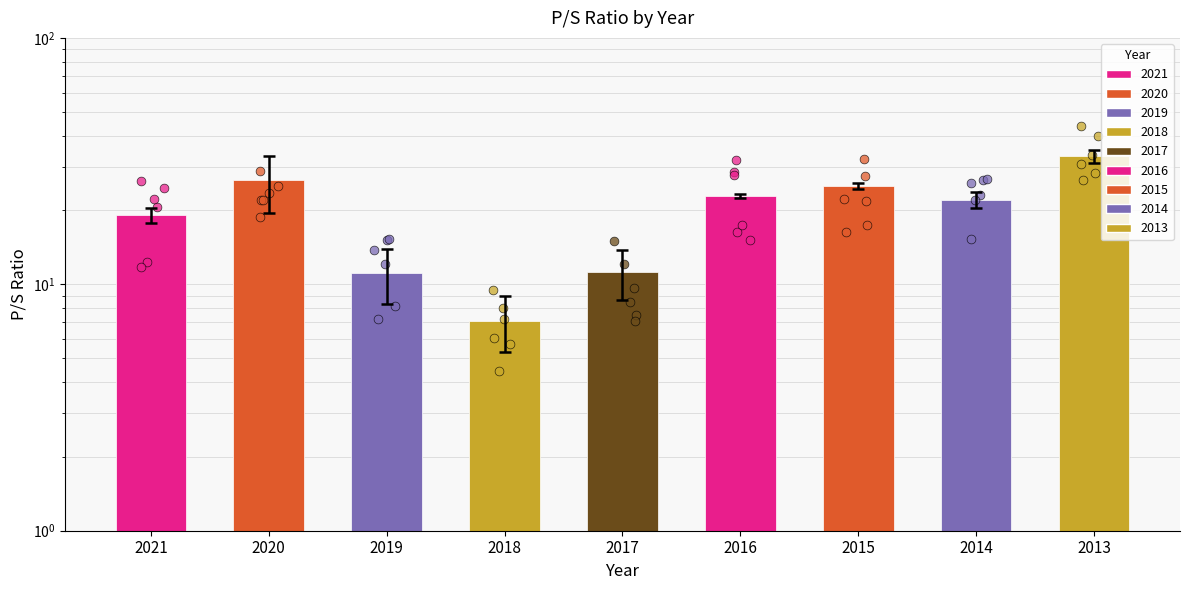

Approximately how many times larger is the value at 2021 compared to 2013?

0.6